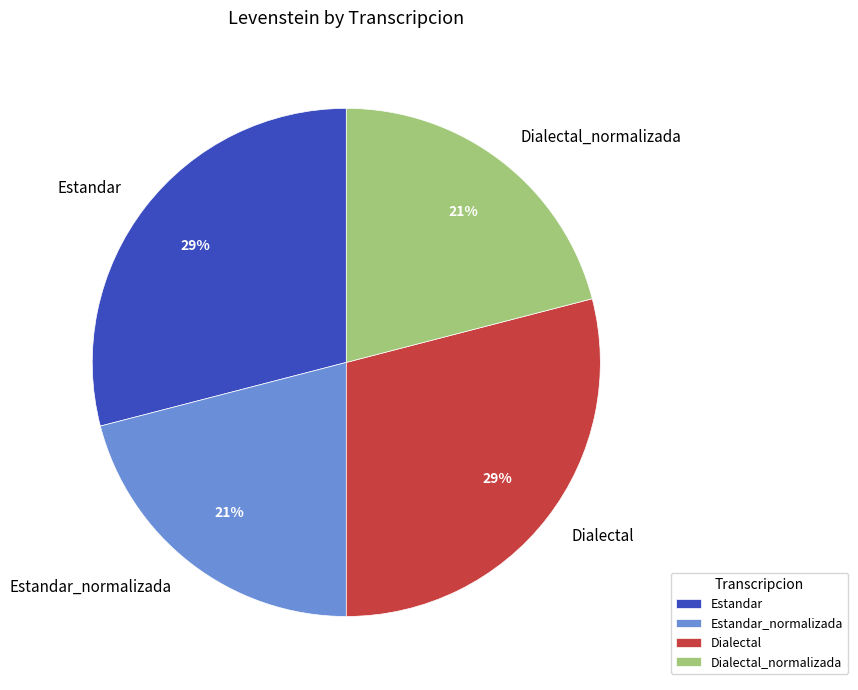

To the nearest percent, what is the difference between the Estandar and Estandar_normalizada slice percentages?

8%